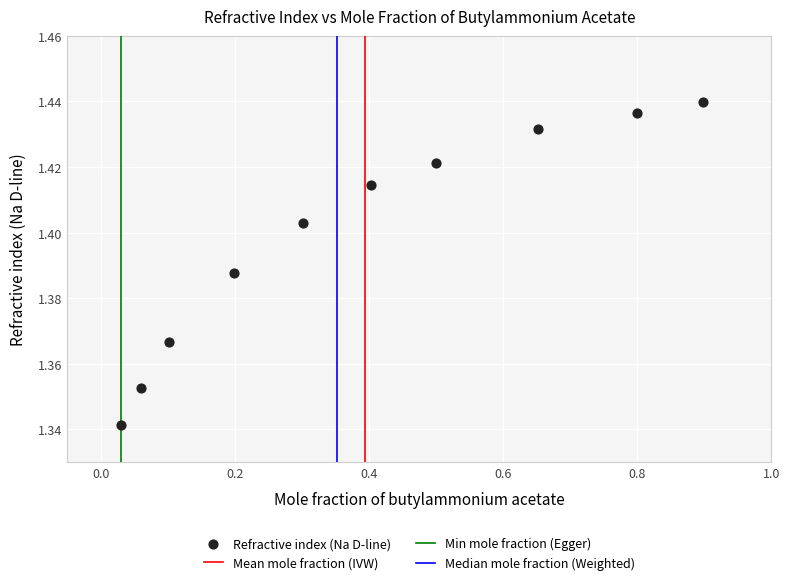

What is the range of X values (max minus min)?

0.9